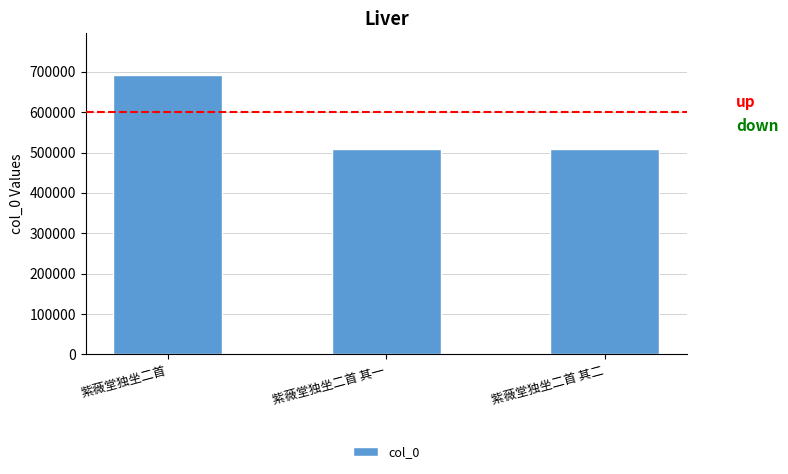

What is the sum of the values at 紫薇堂独坐二首 其一 and 紫薇堂独坐二首?

1199458